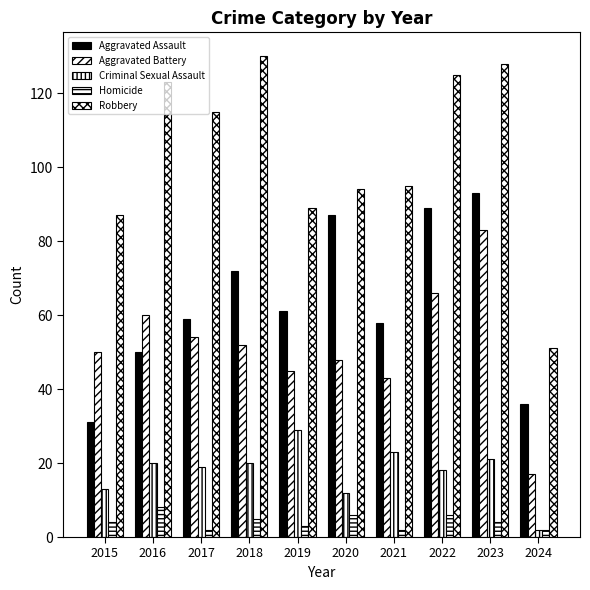

How many categories are shown in the chart?

10